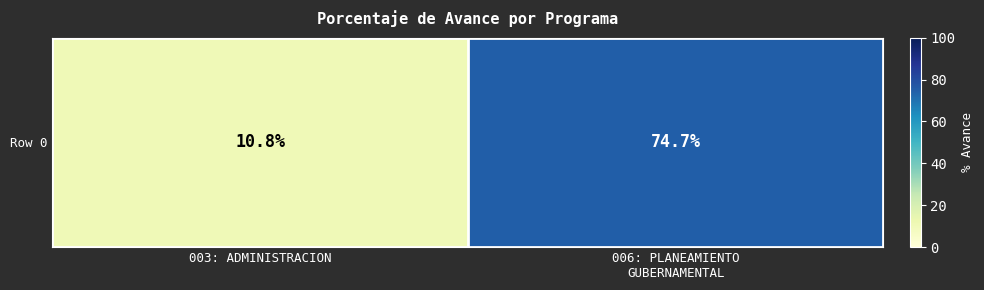

How many distinct data groups are displayed?

1